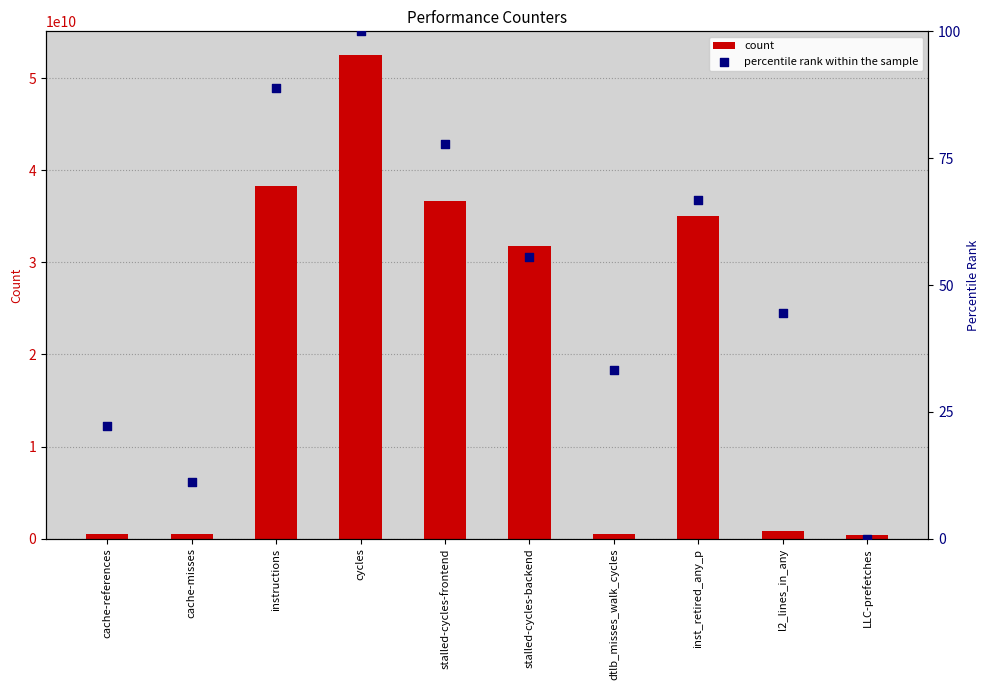

Which series reaches the maximum Y coordinate?

count